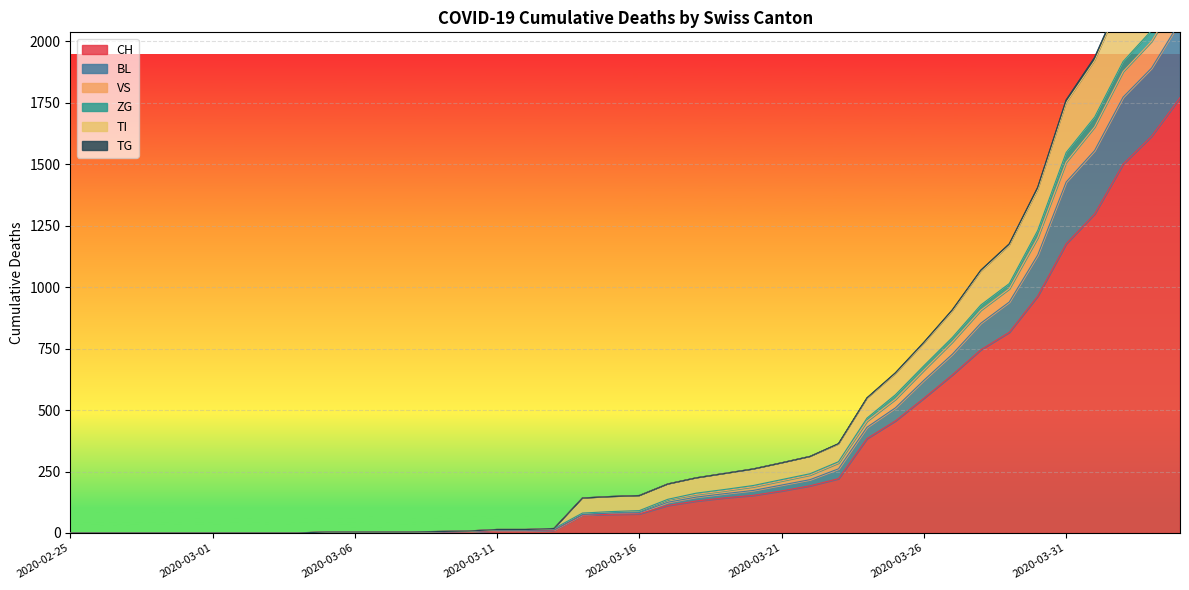

How many data points does each series have?

40